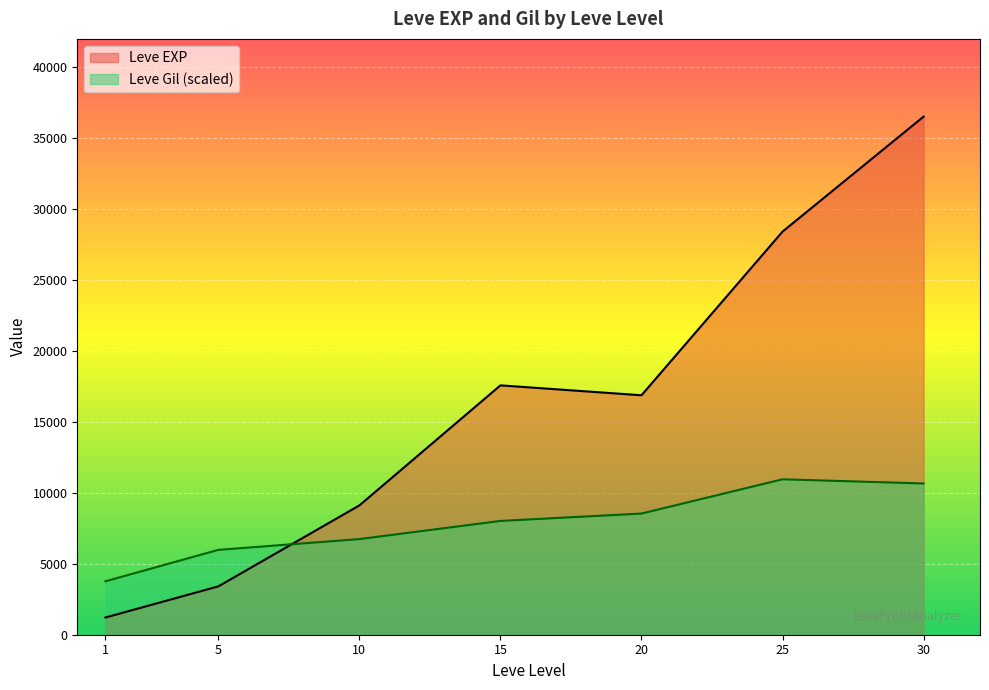

List the labels in order of Leve EXP value, smallest first.

1, 5, 10, 20, 15, 25, 30